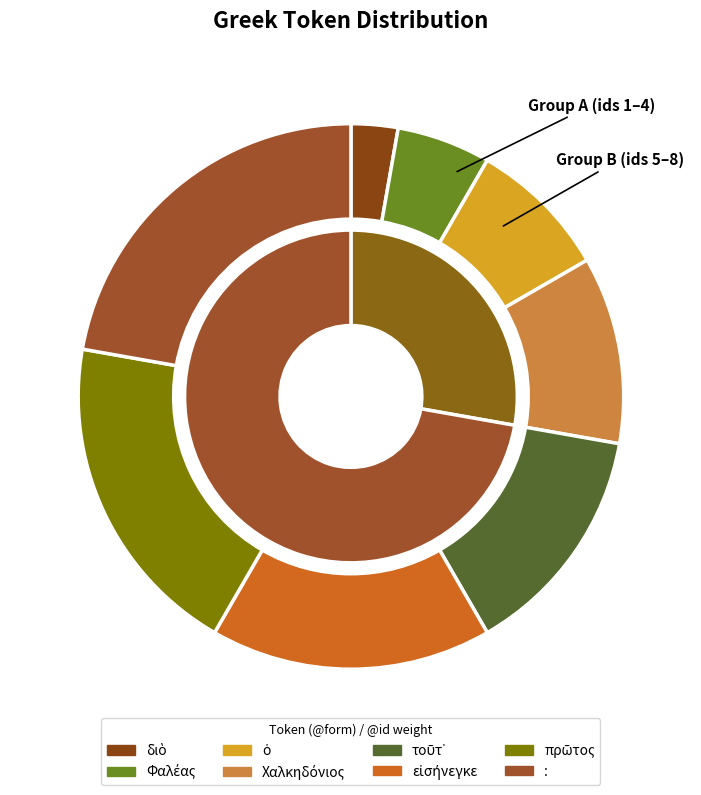

Is there any slice that represents more than half of the pie?

No